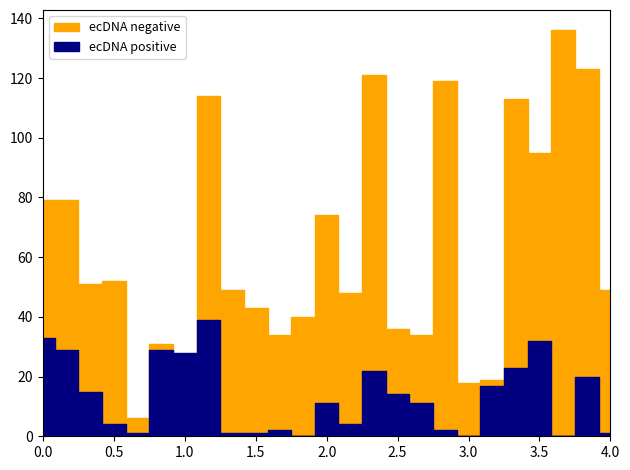

True or false: ecDNA positive and ecDNA negative cross at least once.

True